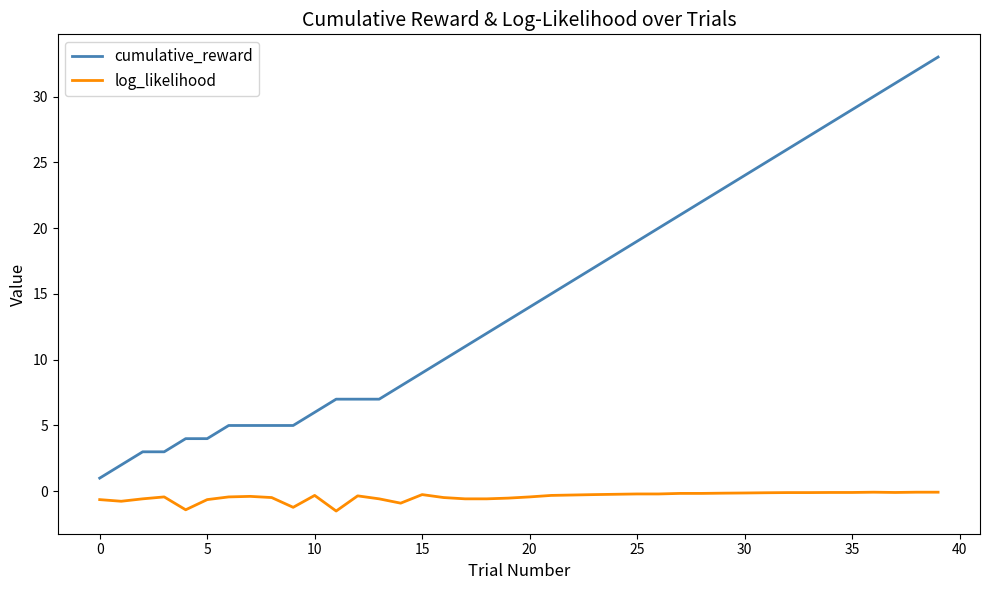

Which series has the largest total across all categories?

cumulative_reward